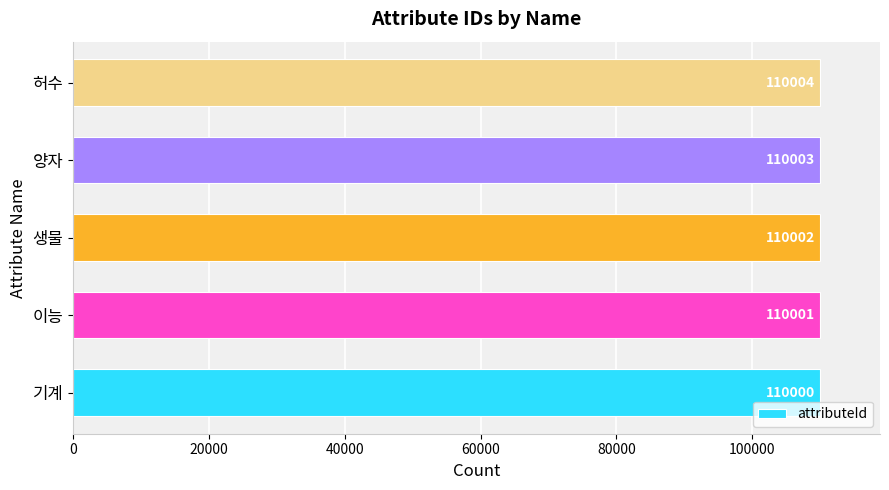

What is the ratio of the value at 생물 to the value at 이능?

1.0